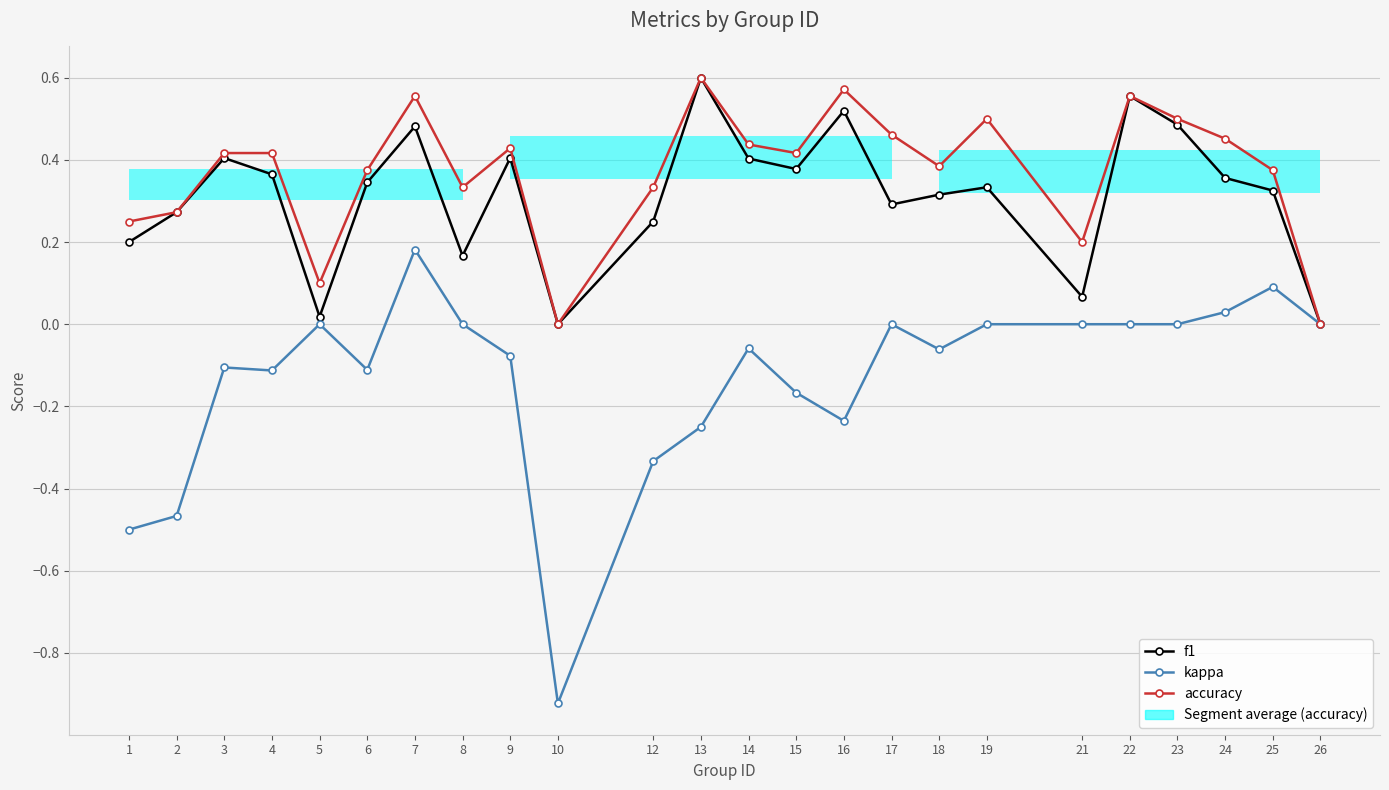

What is the difference between the second highest and second lowest values in the f1 series?

0.6